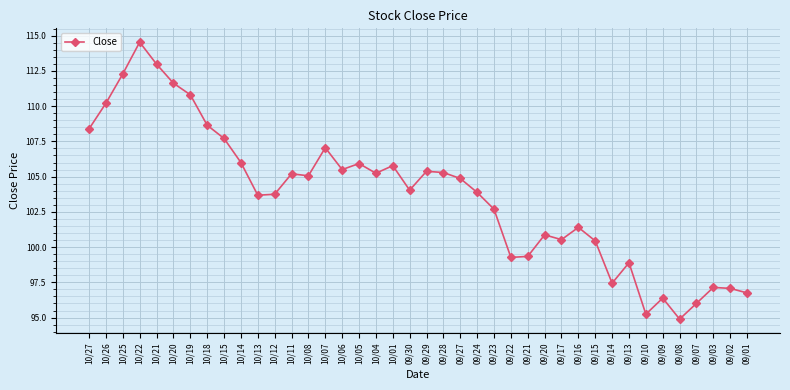

The chart shows a value of 105.3 at 09/28. True or false?

True